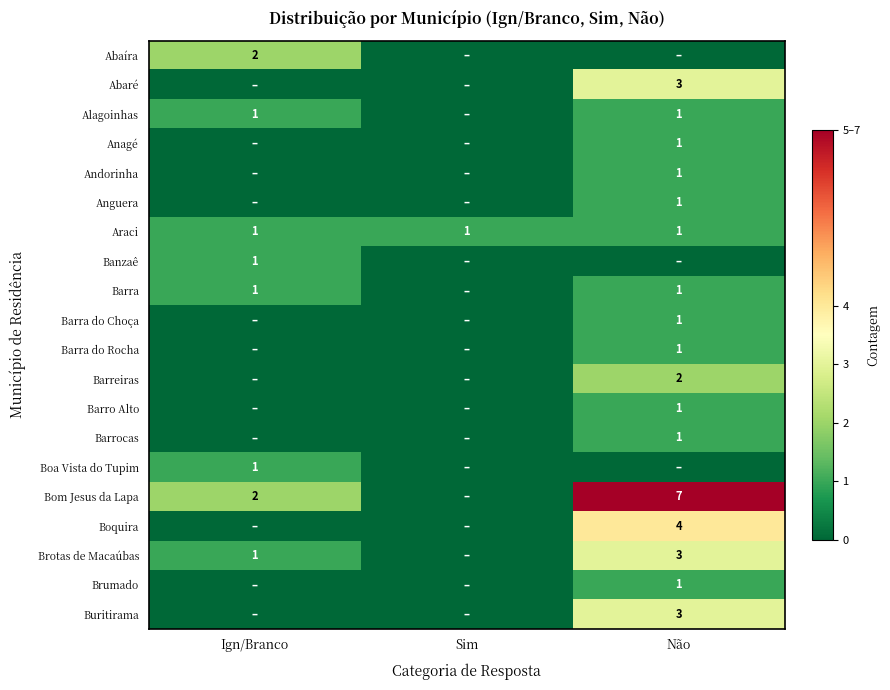

True or false: Anguera has a value of 1 at Não.

True